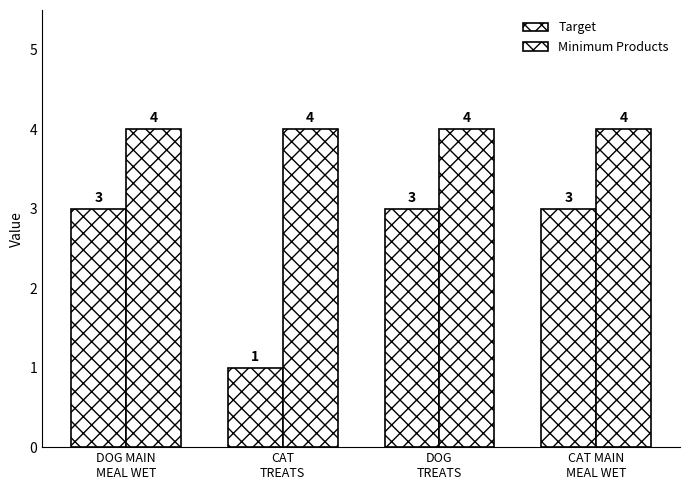

Rank the series by their maximum value, from highest to lowest.

Minimum Products, Target